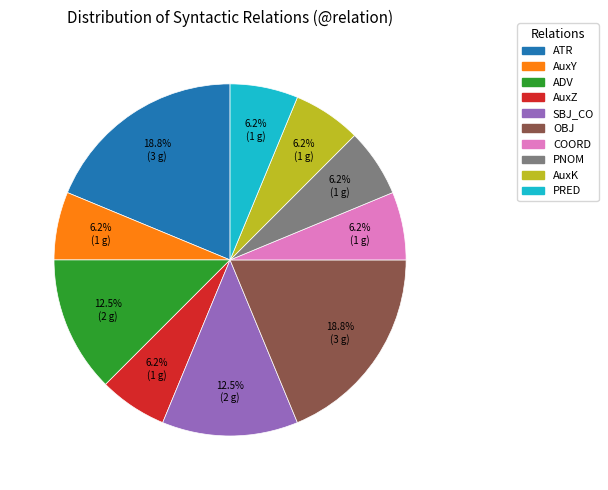

Does AuxK represent more than half of the total?

No